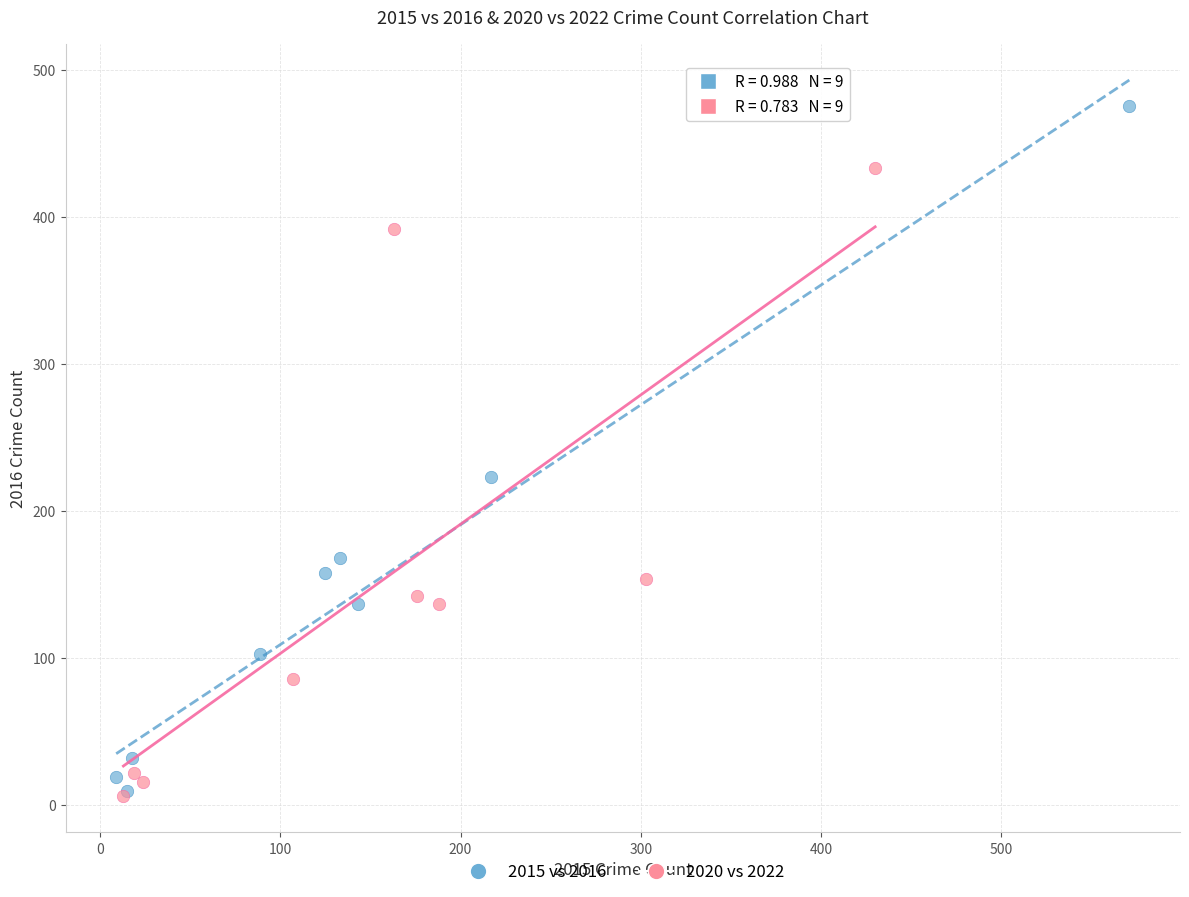

What are all the series names shown in the legend?

2015 vs 2016, 2020 vs 2022